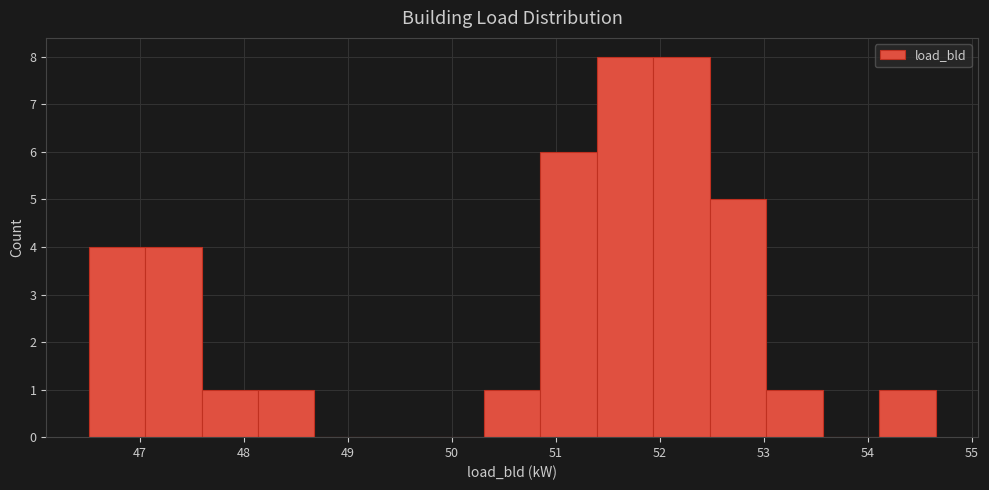

Reading left to right, transcribe this chart: for each bar, give the range it covers on the x-axis and its height. Neither the bar edges nor the heights are printed on the chart, so give them approximately, as read against the axes.

46.5 to 47.0: 4
47.0 to 47.6: 4
47.6 to 48.1: 1
48.1 to 48.7: 1
48.7 to 49.2: 0
49.2 to 49.8: 0
49.8 to 50.3: 0
50.3 to 50.8: 1
50.8 to 51.4: 6
51.4 to 51.9: 8
51.9 to 52.5: 8
52.5 to 53.0: 5
53.0 to 53.6: 1
53.6 to 54.1: 0
54.1 to 54.6: 1